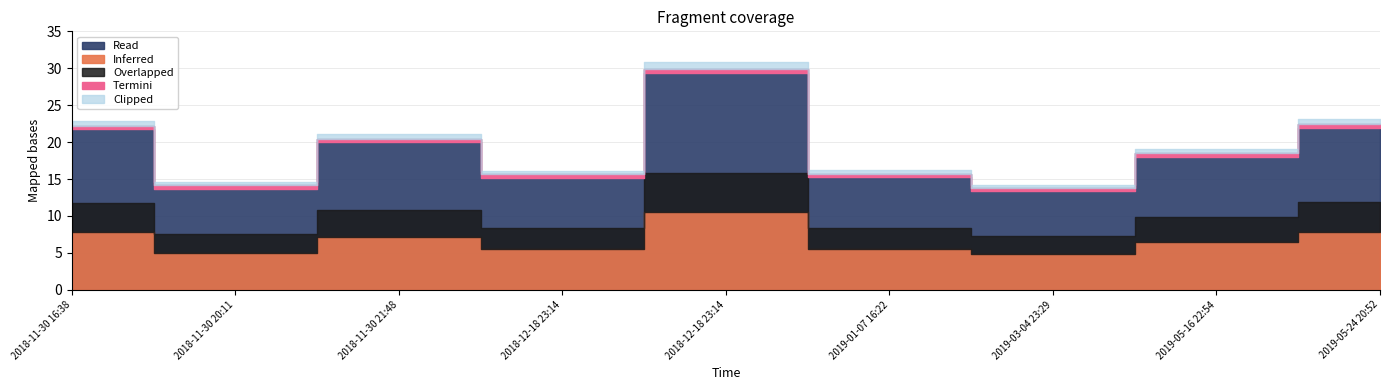

List the labels in order of value, smallest first.

2019-03-04 23:29, 2018-11-30 20:11, 2018-12-18 23:14, 2019-01-07 16:22, 2019-05-16 22:54, 2018-11-30 21:48, 2018-11-30 16:38, 2019-05-24 20:52, 2018-12-18 23:14